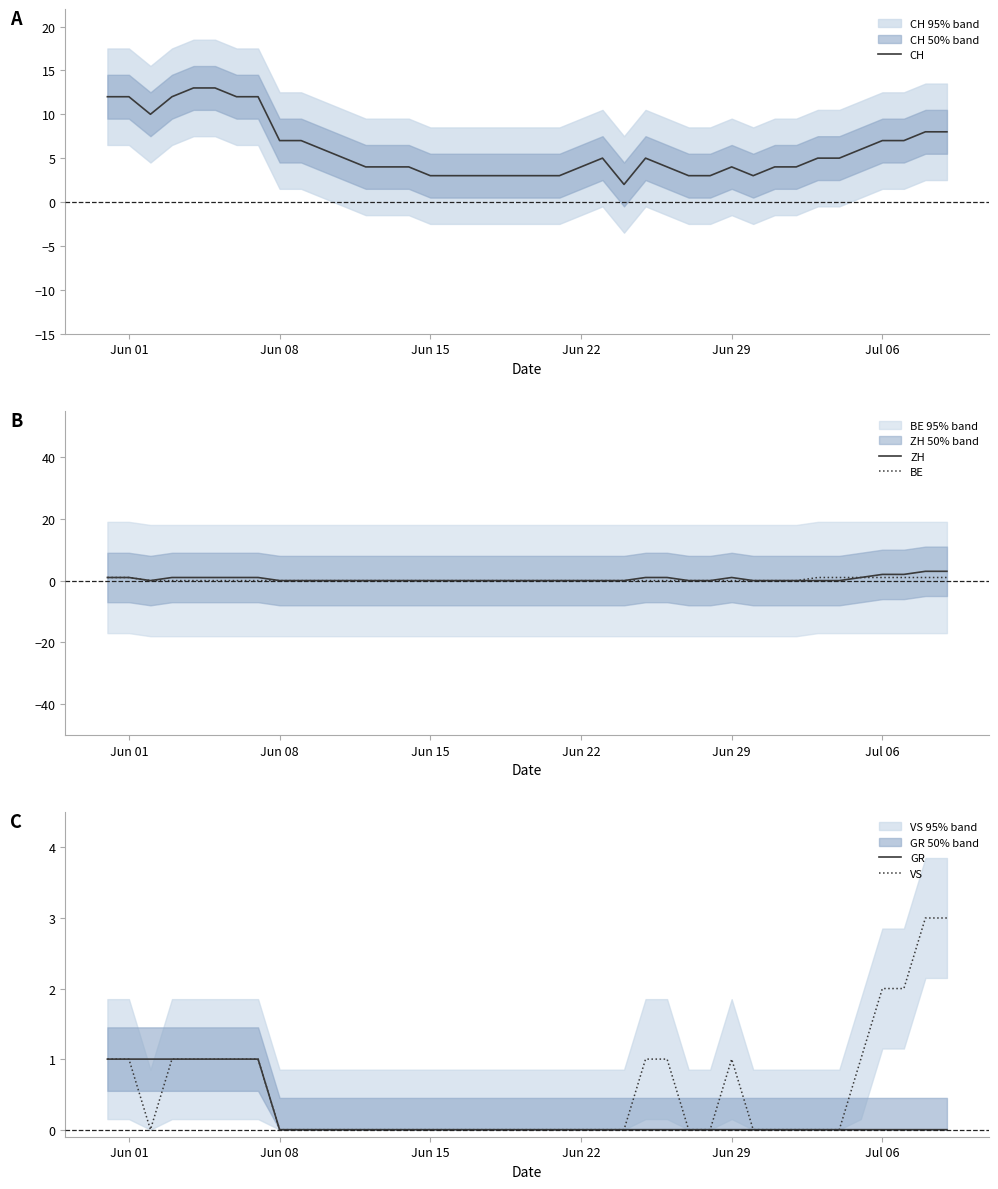

What is the difference between the second highest and second lowest values in the ZH series?

3